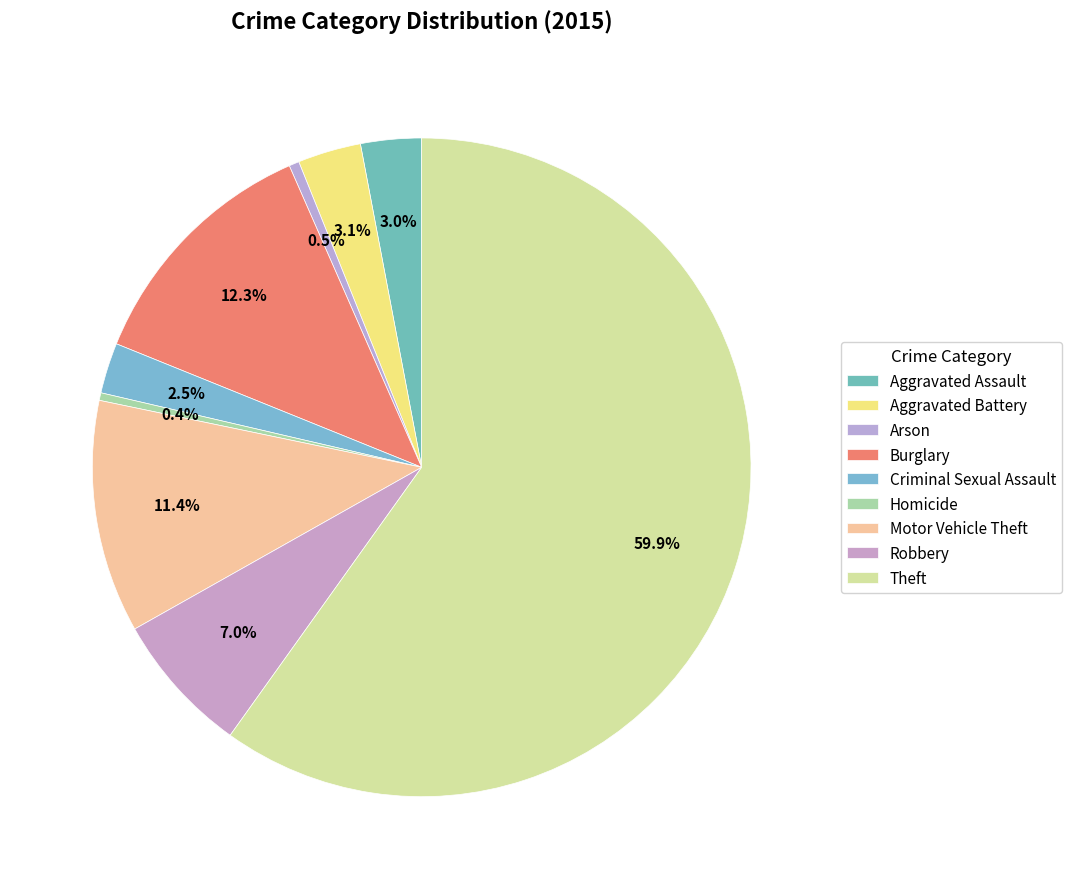

How many slices are in this pie chart?

9